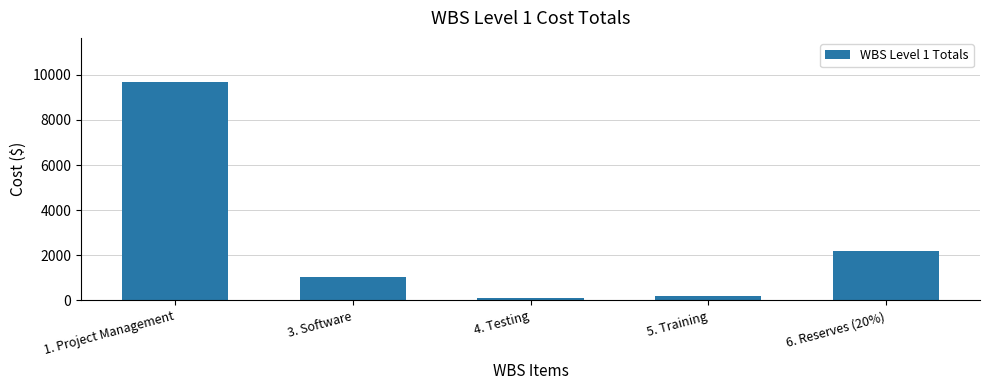

Reading left to right, list all the values displayed in this chart.

1. Project Management=9699.0	3. Software=1052.3	4. Testing=105.2	5. Training=178.0	6. Reserves (20%)=2206.9